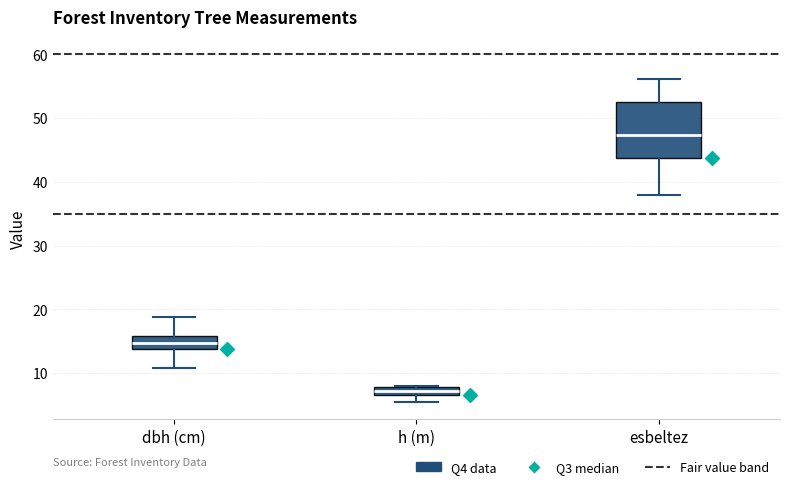

Which box is the tallest, from its lower edge to its upper edge?

esbeltez